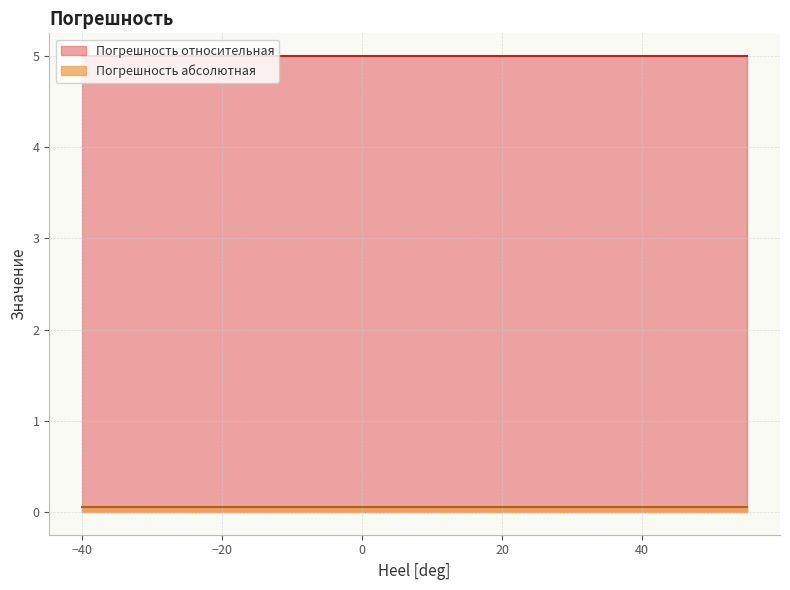

Is the value of Погрешность относительная at -15 greater than the value of Погрешность абсолютная at 5?

Yes